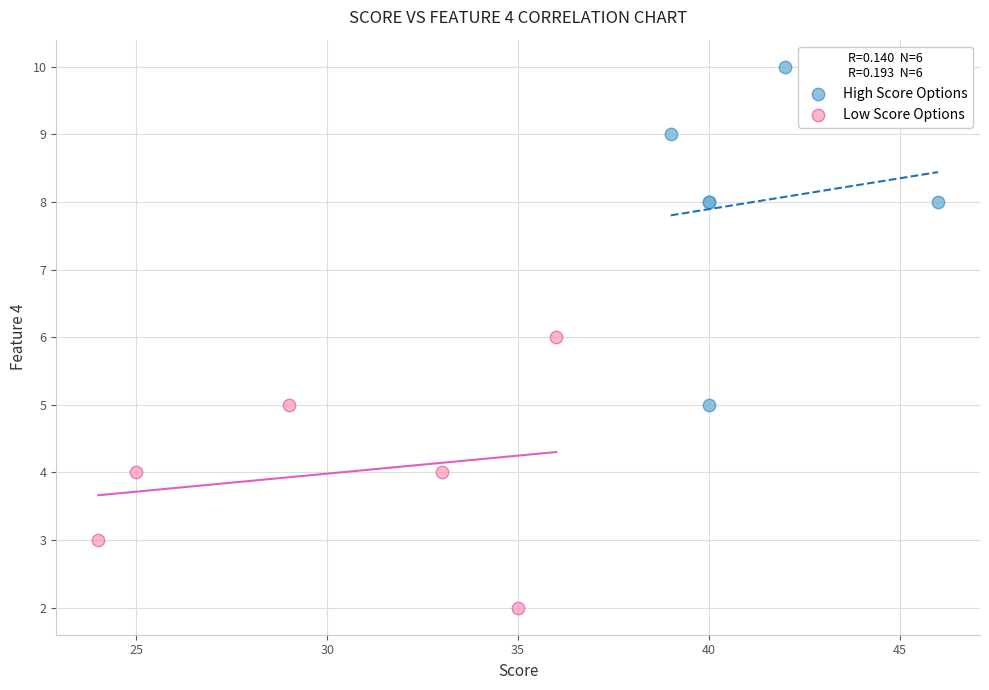

Which series reaches the minimum Y coordinate?

Low Score Options